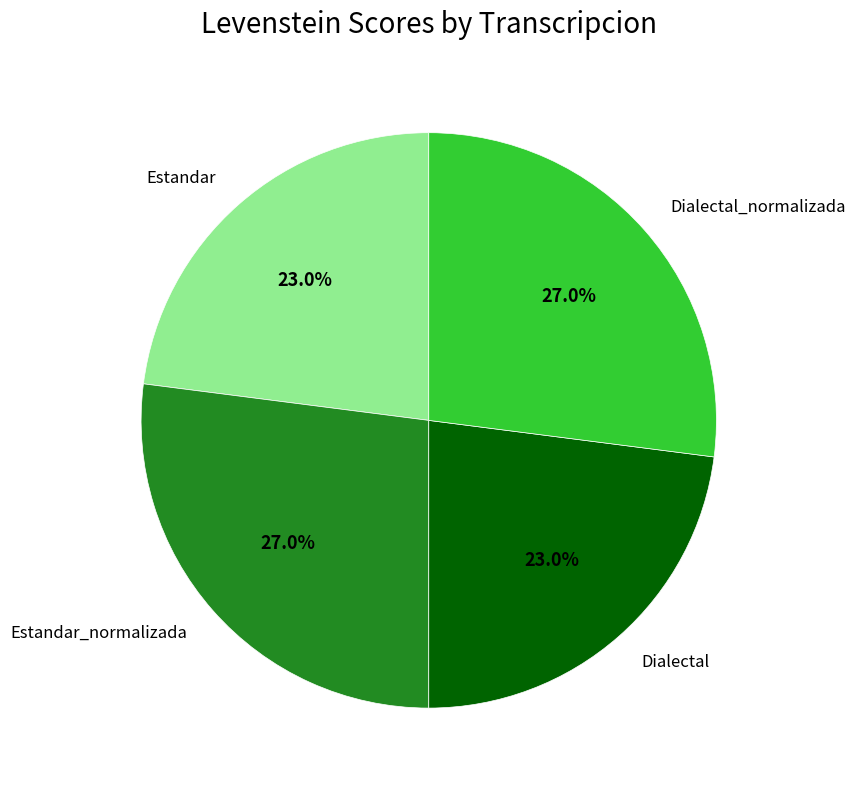

Does any single category account for the majority?

No